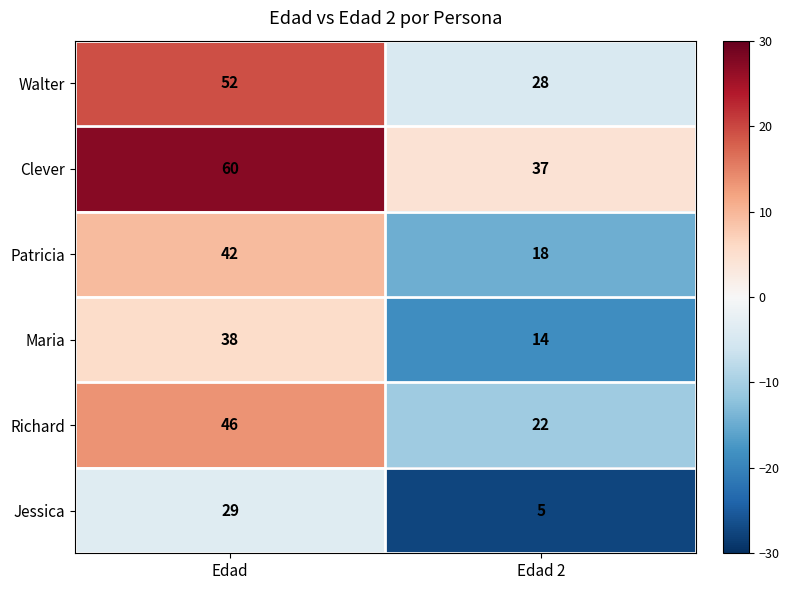

The Walter series shows 52 at Edad. True or false?

True